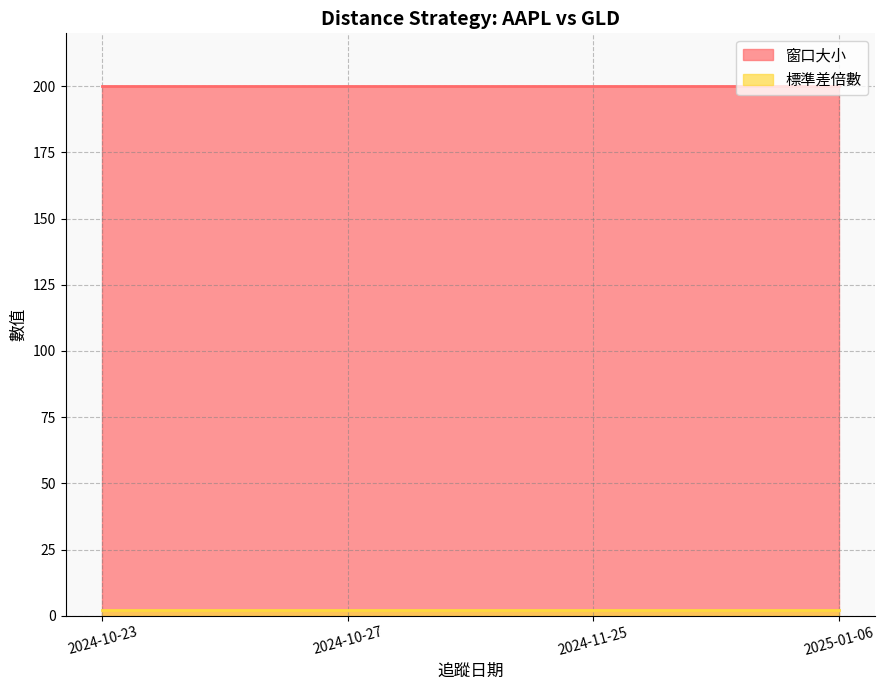

How many lines are shown in the chart?

2